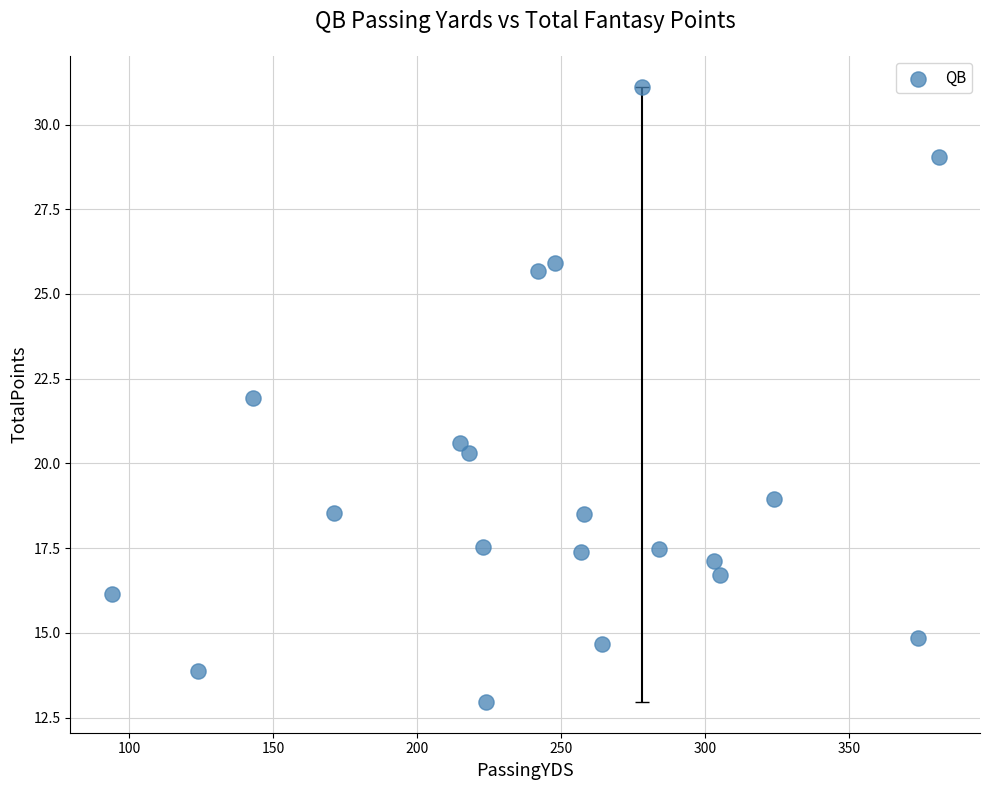

What is the range of Y values (max minus min)?

18.2